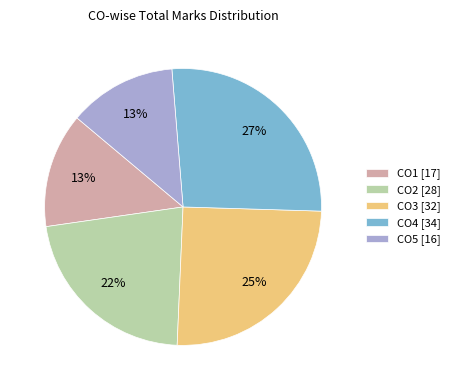

To the nearest percent, what is the combined percentage of CO2 and CO3?

47%